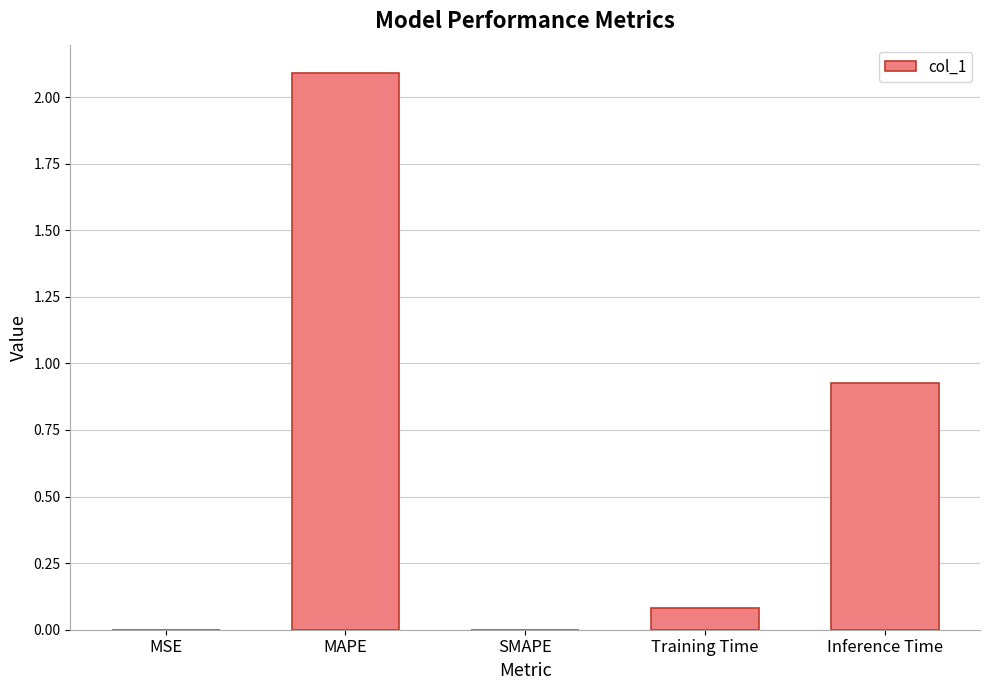

What is the greatest value displayed?

2.1